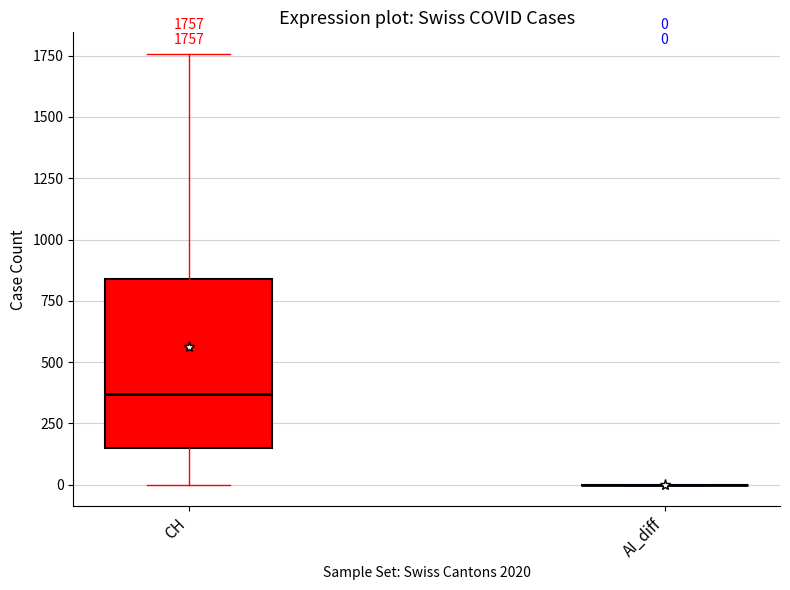

Comparing the boxes themselves (not the whiskers), which one is the tallest?

CH